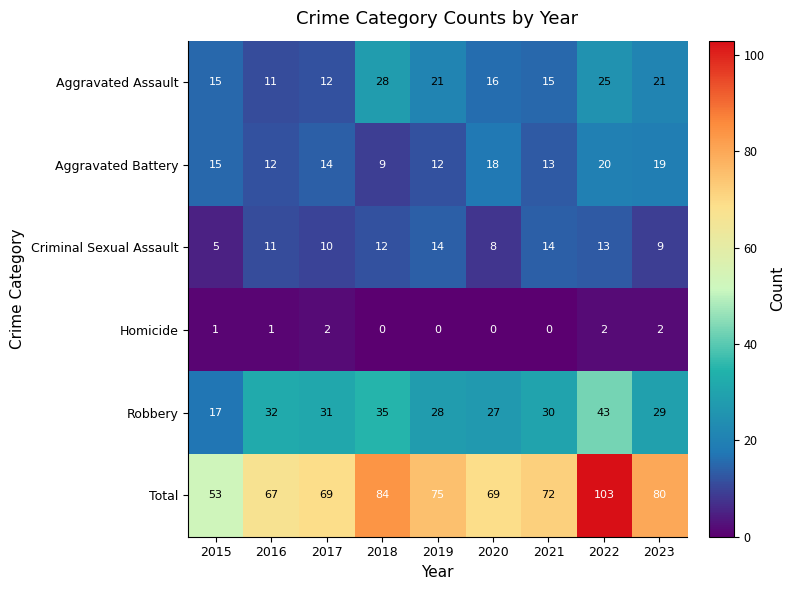

How many categories are shown in the chart?

9